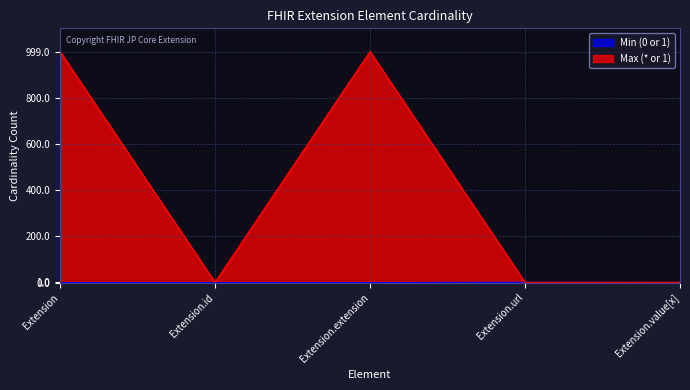

Reading left to right, what are all the values shown in this chart?

Min (0 or 1): 0	0	0	1	0
Max (* or 1): 999	1	999	1	1